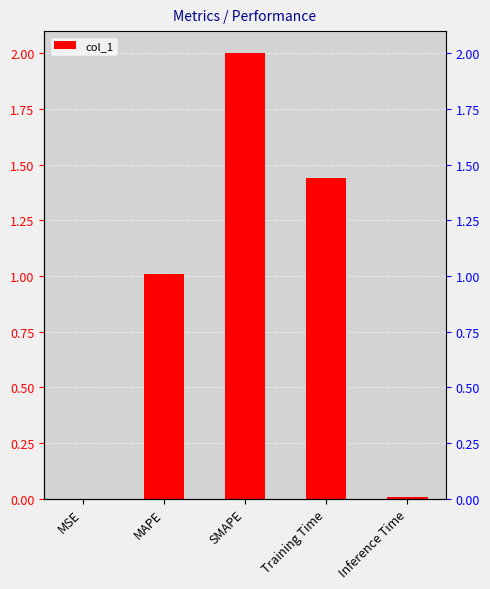

The value at SMAPE is 0.5. True or false?

False